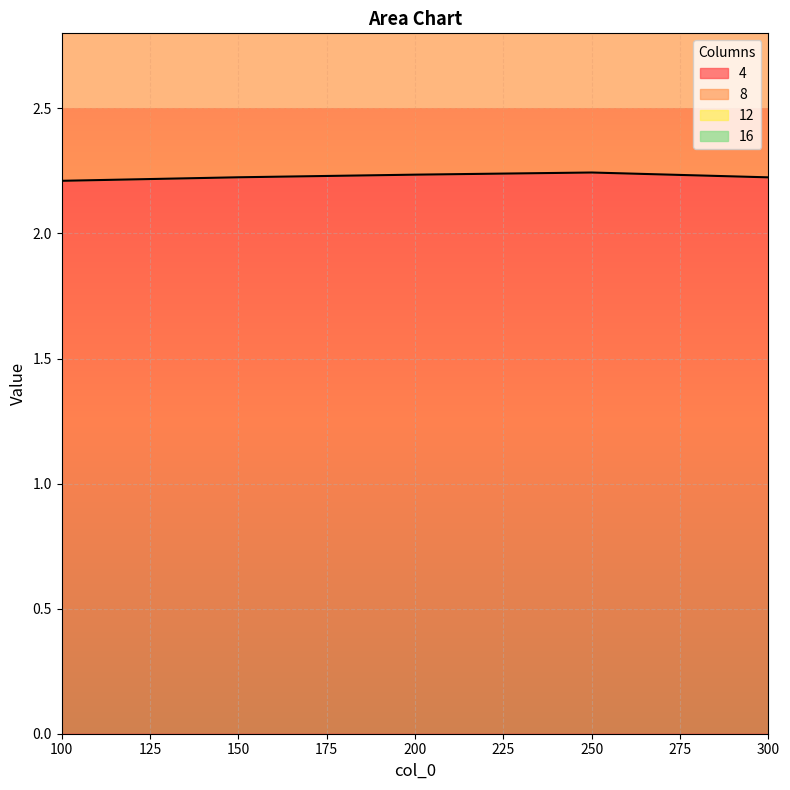

What is the minimum value shown in the chart?

2.2